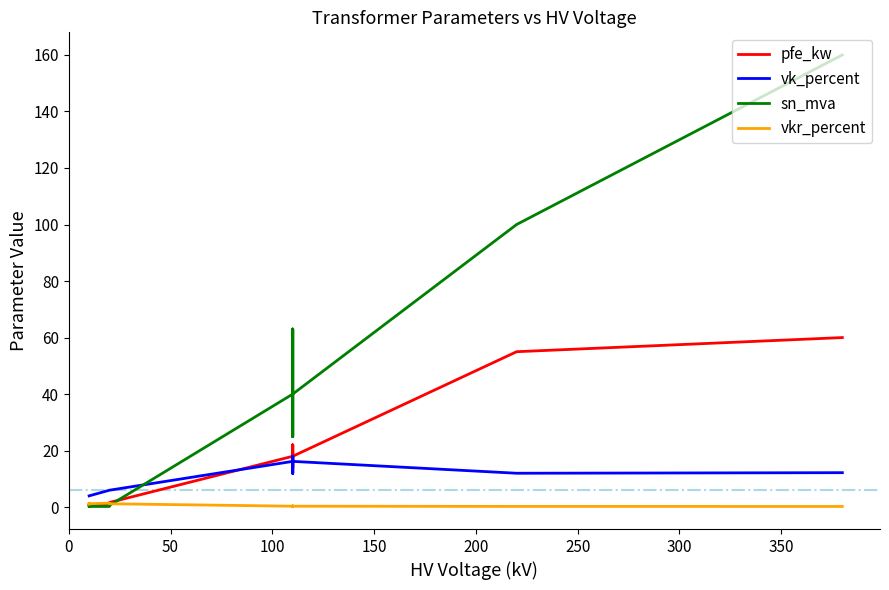

In sn_mva, how many points are higher than both neighbors (excluding endpoints)?

3